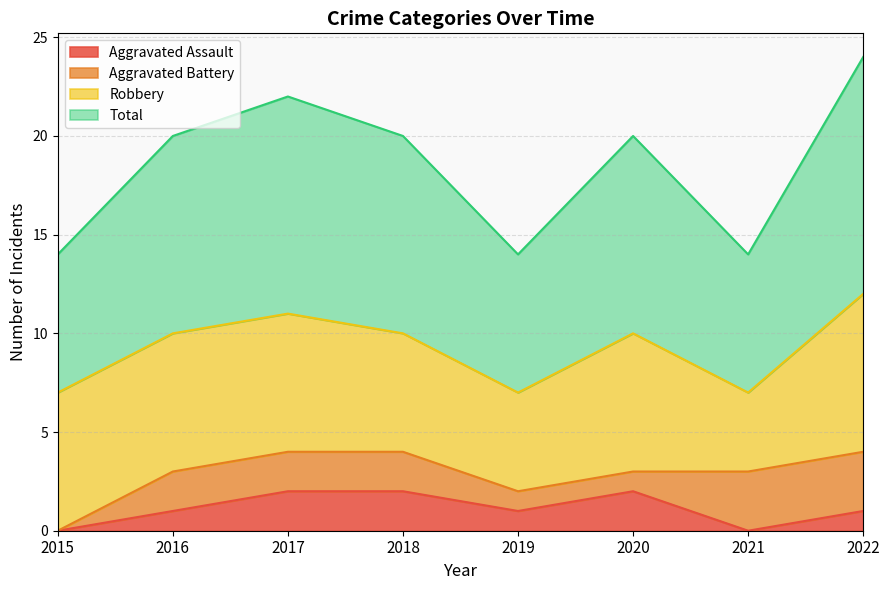

What is the value of the Total point at the 1st from the left?

7